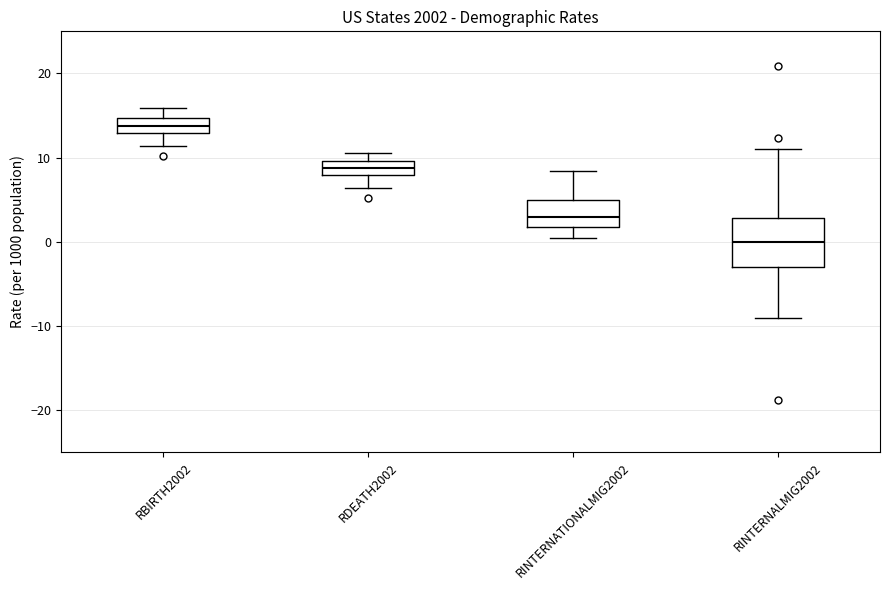

Where does the lower whisker of the box for RBIRTH2002 end on the y-axis? The values are not printed on the chart, so give them approximately, as read against the axis.

11